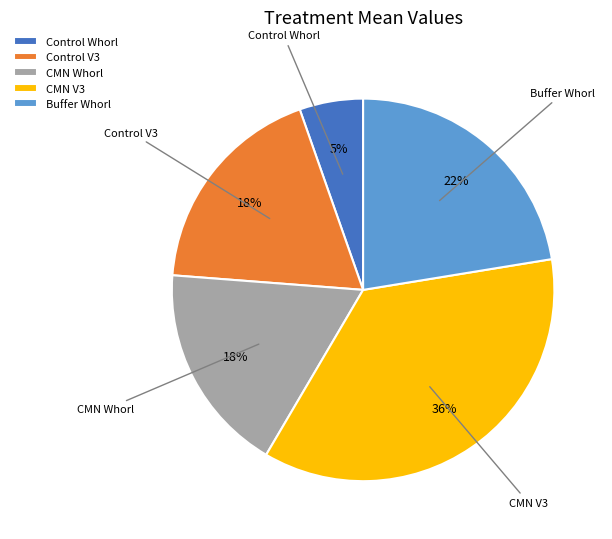

Which has a higher value, CMN V3 or Buffer Whorl?

CMN V3